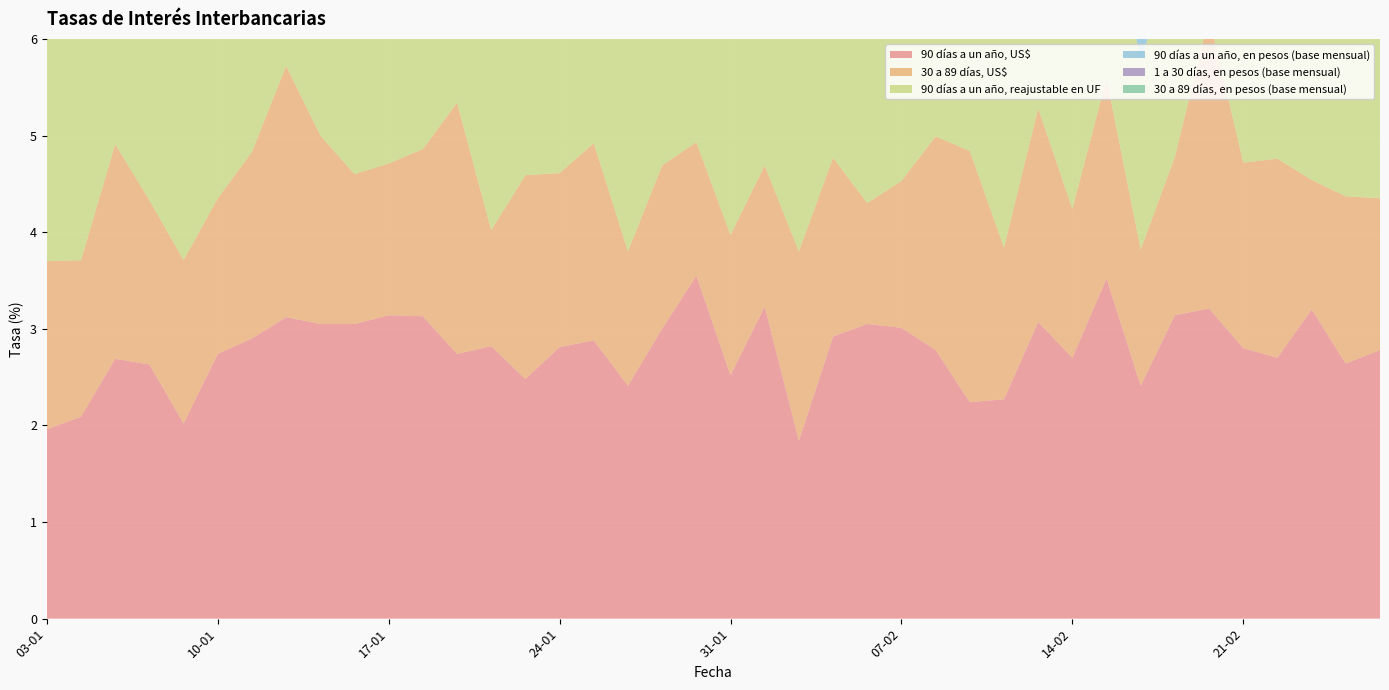

Reading right to left, list all the values displayed in this chart.

90 días a un año, US$: 2.8	2.6	3.2	2.7	2.8	3.2	3.1	2.4	3.5	2.7	3.1	2.3	2.2	2.8	3.0	3.0	2.9	1.8	3.2	2.5	3.5	3.0	2.4	2.9	2.8	2.5	2.8	2.7	3.1	3.1	3.0	3.0	3.1	2.9	2.7	2.0	2.6	2.7	2.1	2.0
30 a 89 días, US$: 1.6	1.7	1.3	2.1	1.9	3.0	1.6	1.4	2.1	1.5	2.2	1.6	2.6	2.2	1.5	1.2	1.9	2.0	1.5	1.4	1.4	1.7	1.4	2.0	1.8	2.1	1.2	2.6	1.7	1.6	1.6	1.9	2.6	1.9	1.6	1.7	1.7	2.2	1.6	1.7
90 días a un año, reajustable en UF: 2.1	2.1	2.0	2.1	2.0	2.2	2.1	2.0	1.9	2.1	1.9	2.3	2.0	2.2	2.4	2.3	2.2	2.6	2.6	2.5	2.5	2.4	2.7	2.8	3.0	2.7	3.5	2.7	2.8	2.7	3.1	3.1	3.5	3.2	3.2	3.5	3.4	3.0	3.2	3.1
90 días a un año, en pesos (base mensual): 1.0	0.8	0.8	1.1	1.4	1.2	0.9	1.0	0.9	1.2	1.3	1.9	1.0	1.1	1.4	1.3	1.8	1.2	1.0	1.0	0.8	0.8	0.8	0.8	1.0	0.9	0.8	1.0	1.0	0.9	1.1	1.4	1.4	1.2	1.5	1.0	1.2	1.6	1.1	1.0
1 a 30 días, en pesos (base mensual): 0.7	0.7	0.7	0.7	2.2	0.9	0.7	0.7	0.8	0.7	1.5	0.9	0.7	2.1	0.8	0.7	0.9	0.7	1.0	0.7	0.9	0.9	0.7	0.7	0.6	0.7	1.0	0.6	0.7	0.6	1.0	0.7	0.7	0.6	0.7	0.7	0.8	0.7	0.7	1.0
30 a 89 días, en pesos (base mensual): 0.4	0.5	0.5	0.4	0.4	0.3	0.4	0.4	0.4	0.4	0.4	0.4	0.4	0.4	0.4	0.4	0.5	0.4	0.5	0.6	0.3	0.4	0.4	0.4	0.4	0.3	0.4	0.4	0.4	0.4	0.3	0.4	0.4	0.4	0.4	0.5	0.6	0.7	0.5	0.5